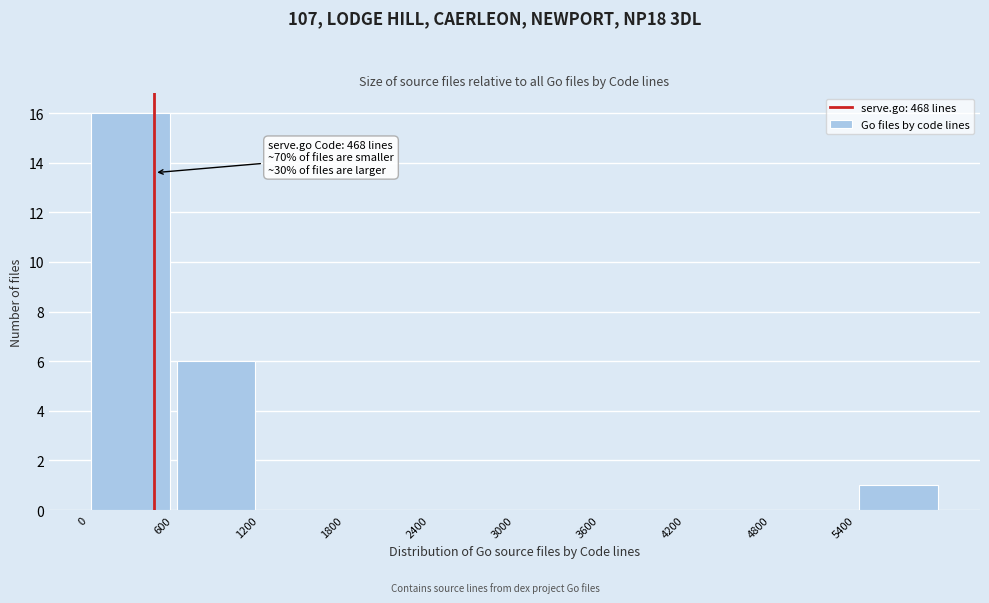

Over which range of the x-axis is the bar tallest?

0 to 600